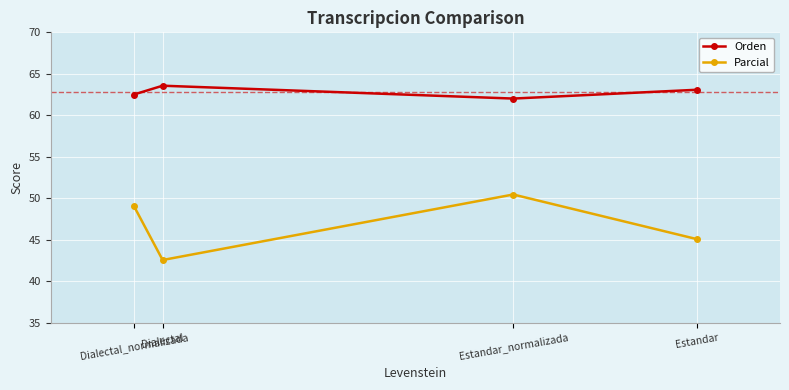

True or false: Orden and Parcial cross at least once.

False